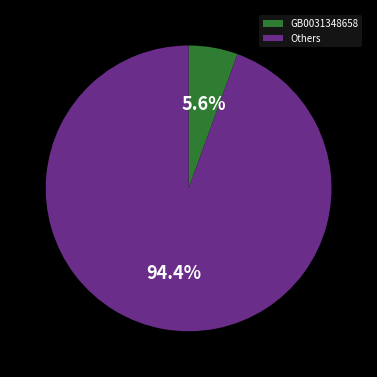

What is the smallest slice in the pie chart?

GB0031348658